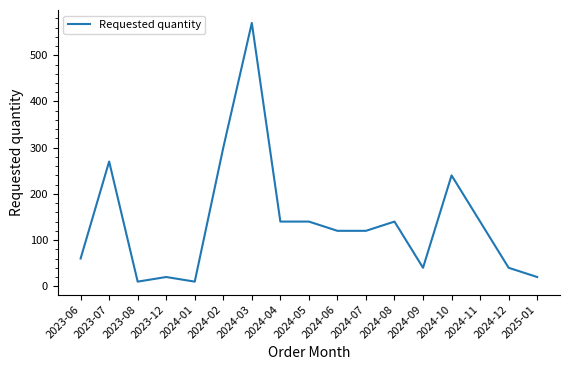

Does the chart have visible grid lines?

No